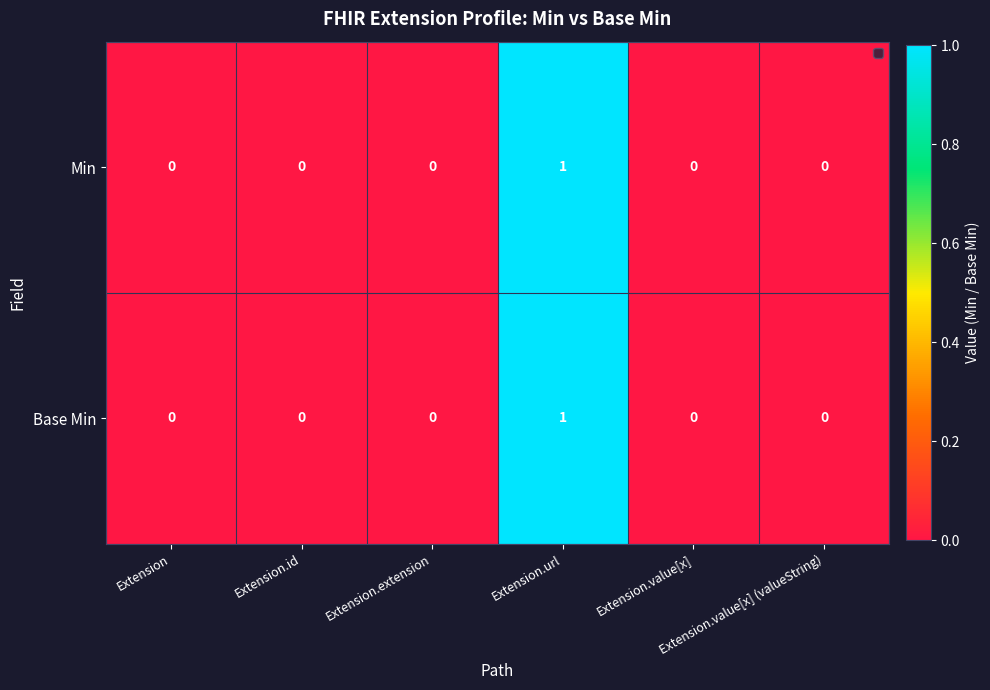

How many Min values are between 0 and 1?

6